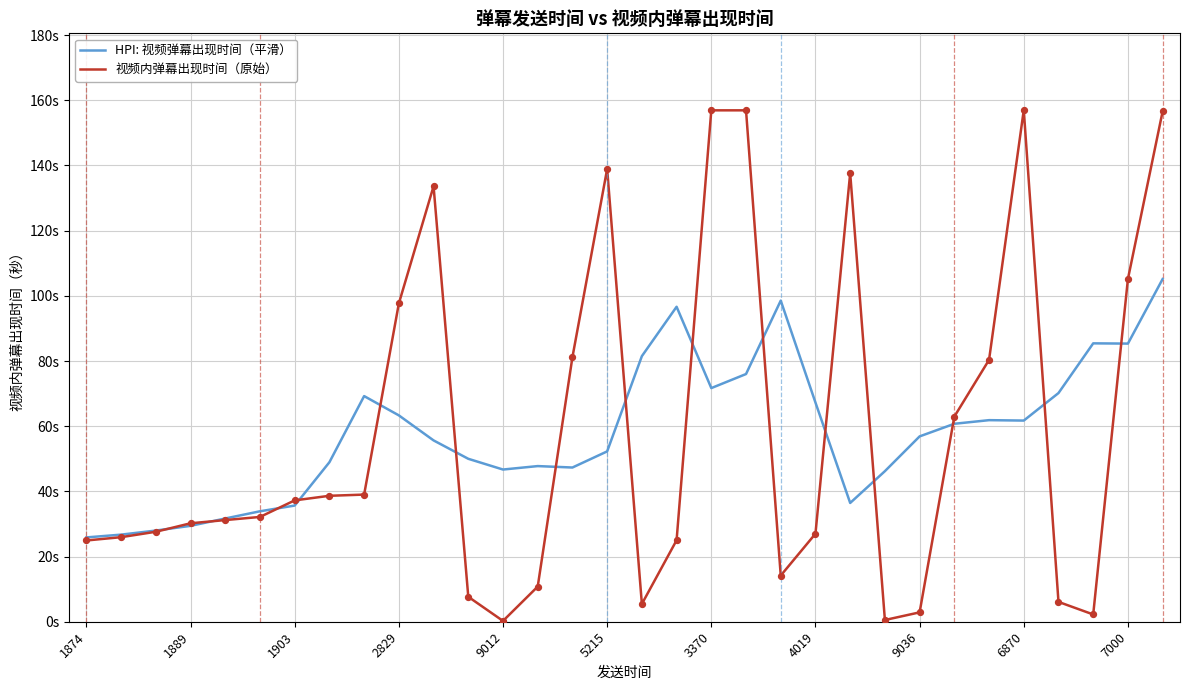

What are all the series names shown in the legend?

HPI: 视频弹幕出现时间（平滑）, 视频内弹幕出现时间（原始）